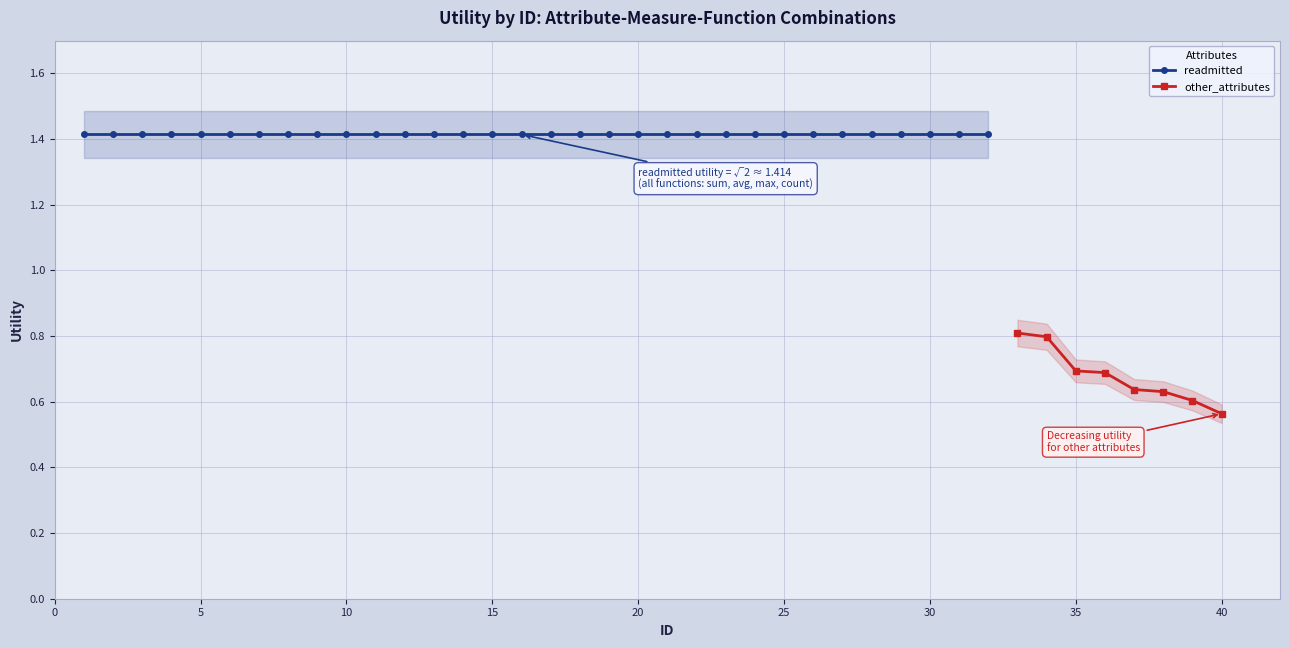

How many values are between 0 and 1?

8